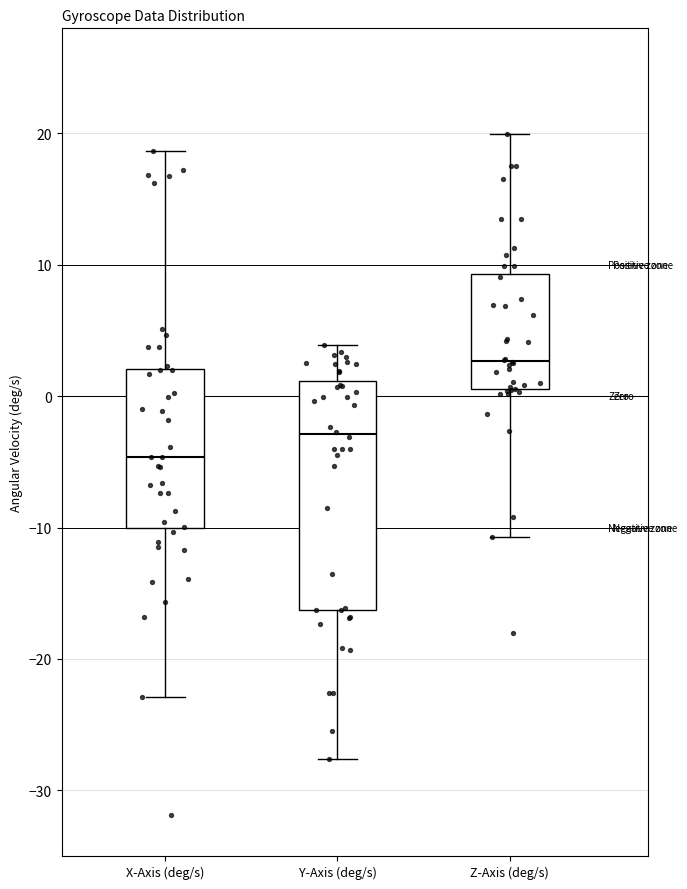

Where is the upper edge of the box for Z-Axis (deg/s) on the y-axis? The values are not printed on the chart, so give them approximately, as read against the axis.

9